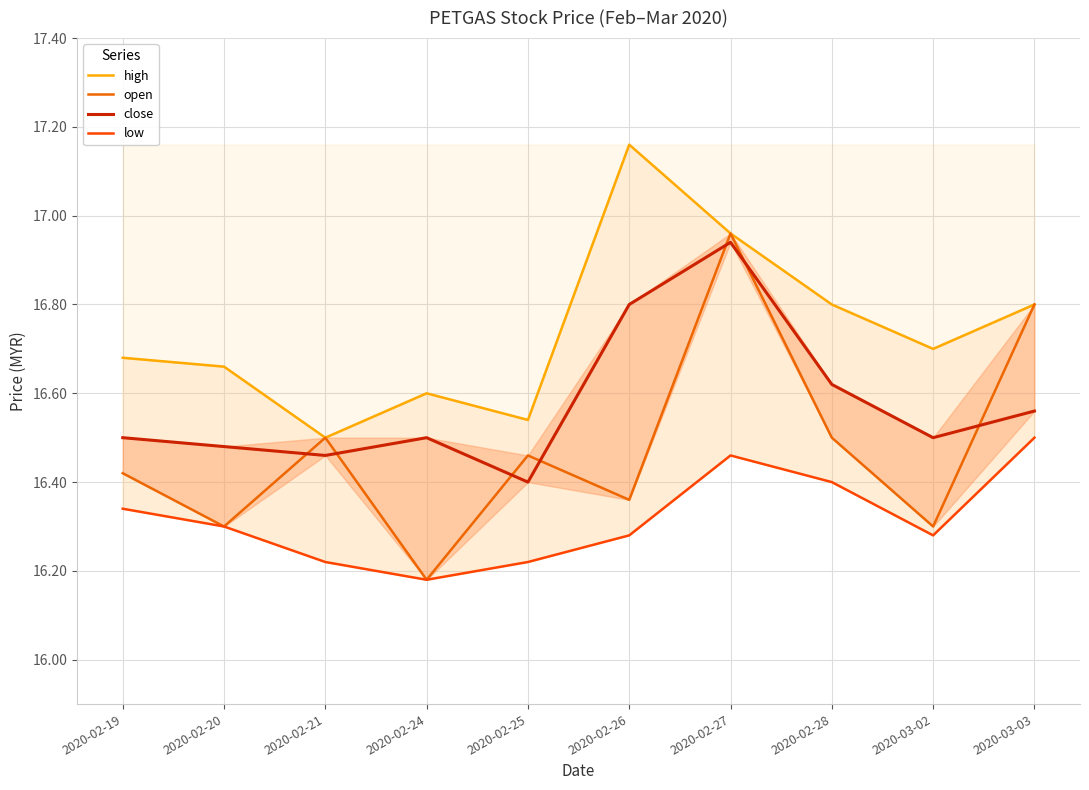

What position from the right is 2020-02-19?

10